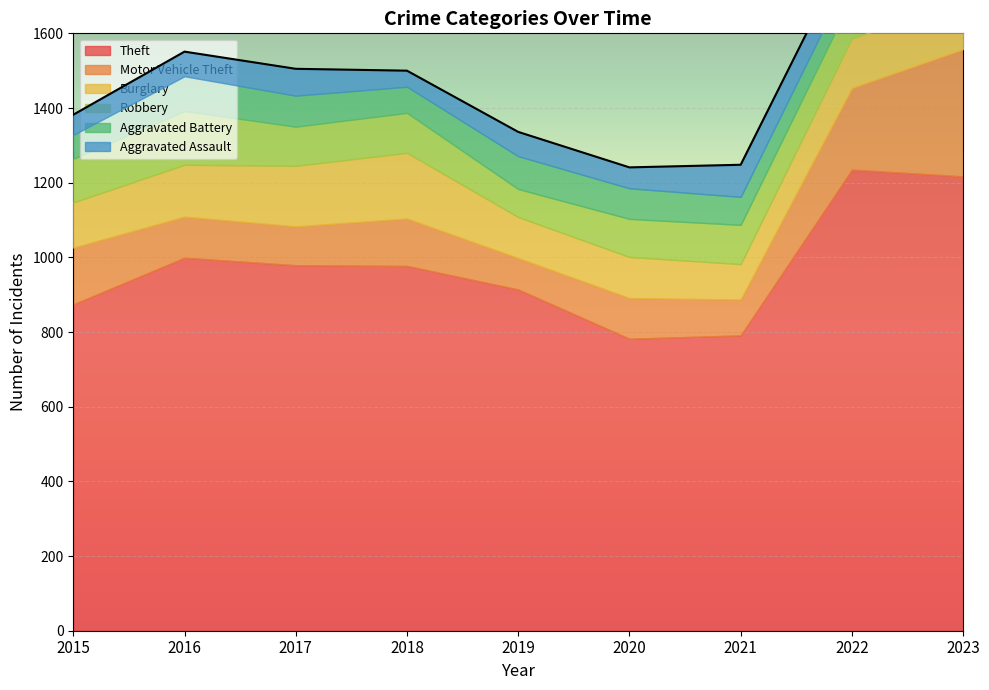

At which label is Burglary closest to 135?

2022